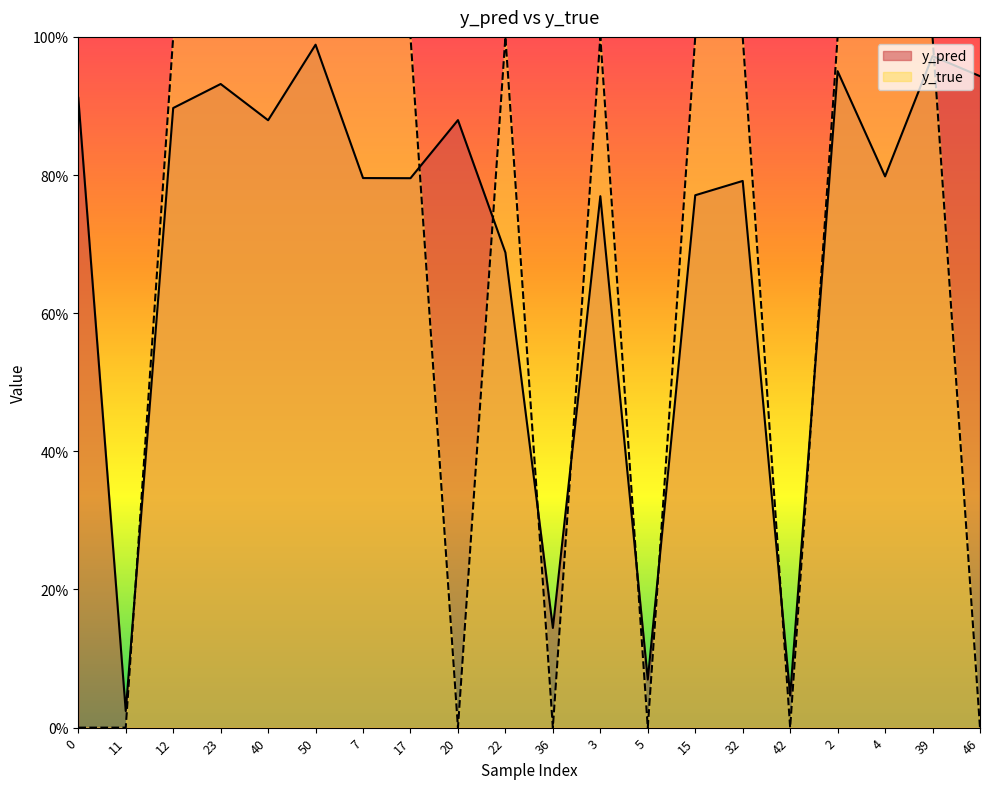

What is the label of the 4th point from the right?

2